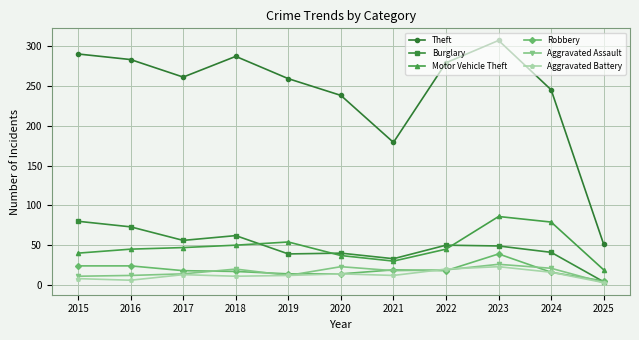

What are all the series names shown in the legend?

Theft, Burglary, Motor Vehicle Theft, Robbery, Aggravated Assault, Aggravated Battery